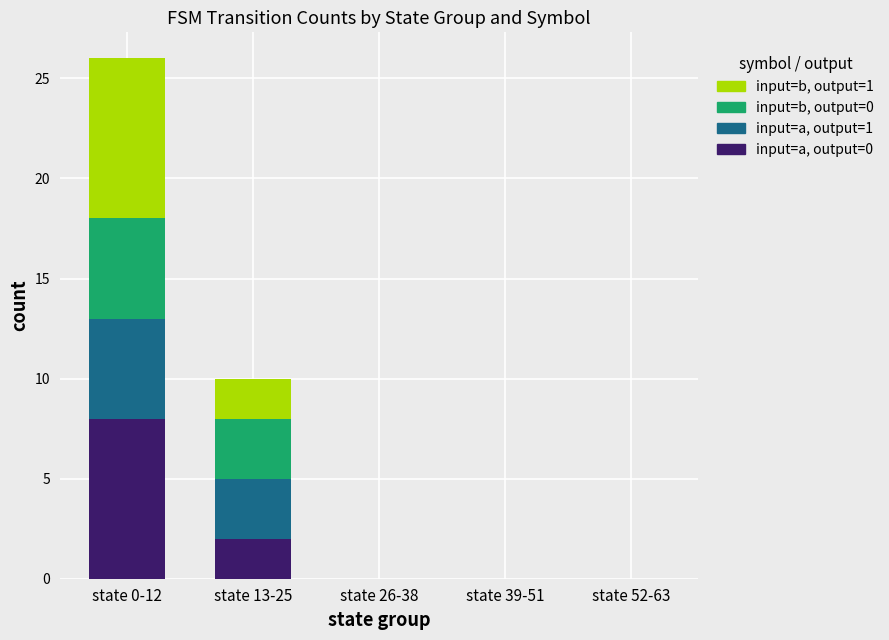

The input=a, output=0 series shows 0 at state 52-63. True or false?

True